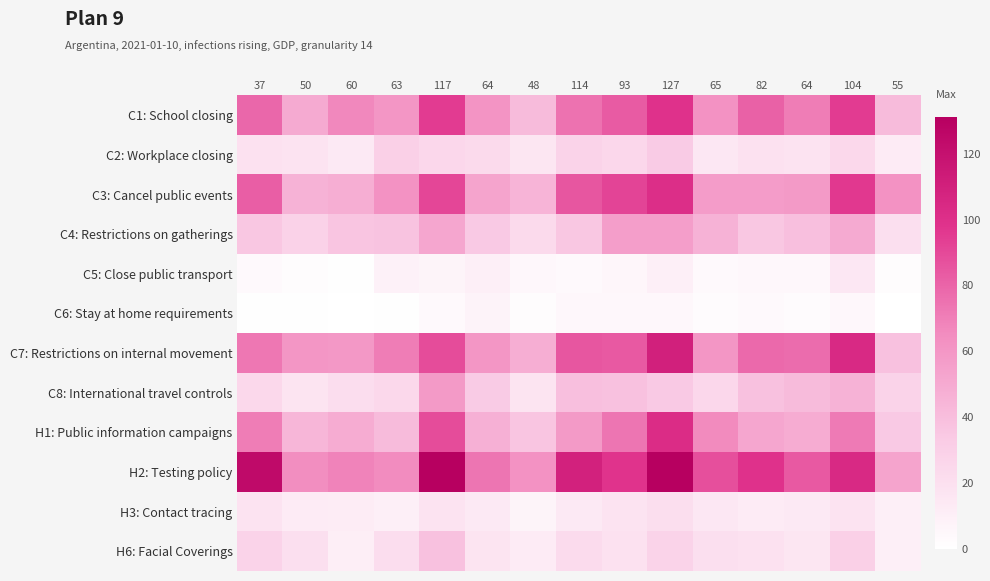

Which label corresponds to the largest value in the chart?

117